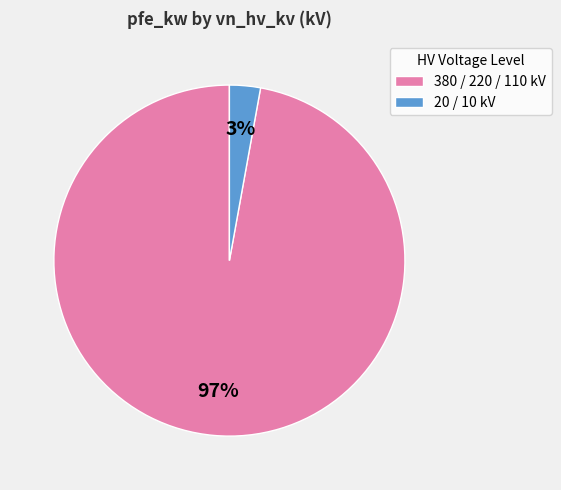

Does 380 / 220 / 110 kV account for over 50% of the chart?

Yes